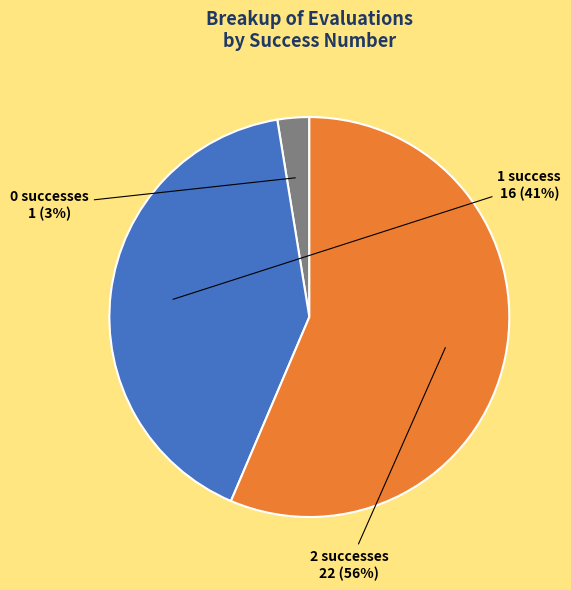

To the nearest percent, what is the average slice percentage?

33%